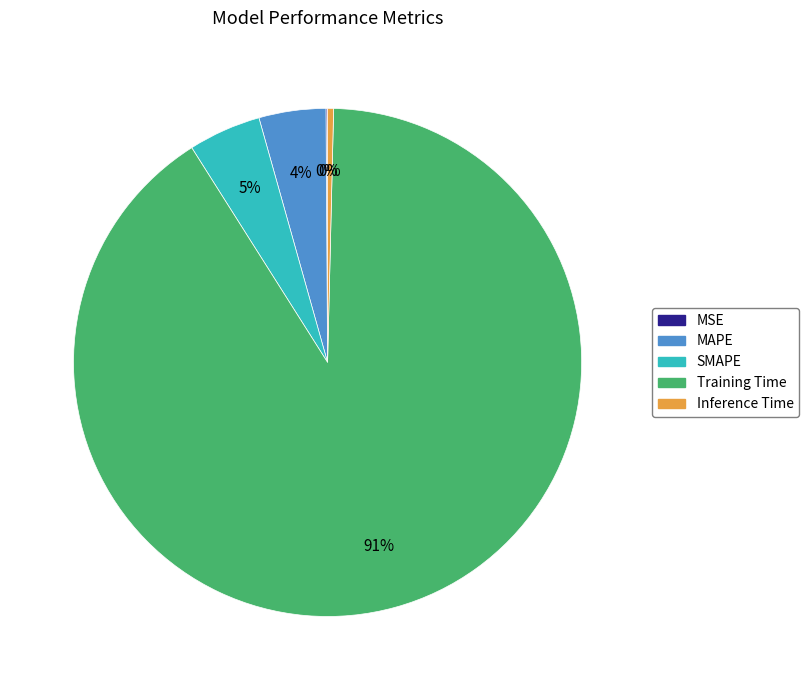

Between Inference Time and MAPE, which is larger?

MAPE